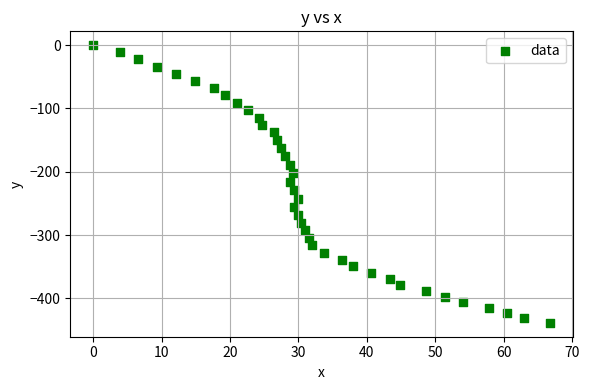

What is the range of Y values (max minus min)?

438.7